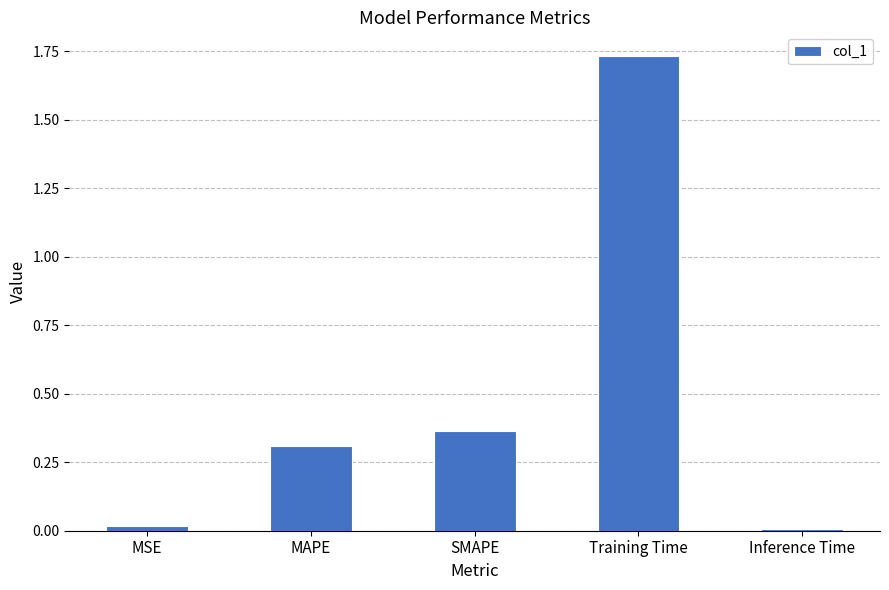

Between MAPE and Inference Time, which is larger?

MAPE